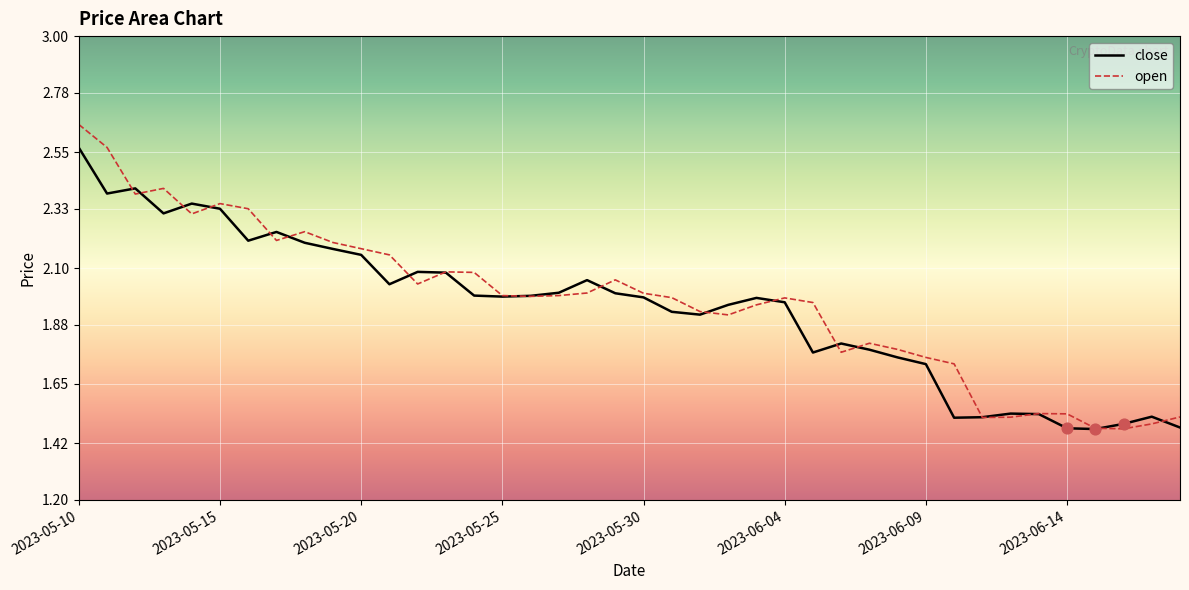

At which category is the sum across all series the highest?

2023-05-10